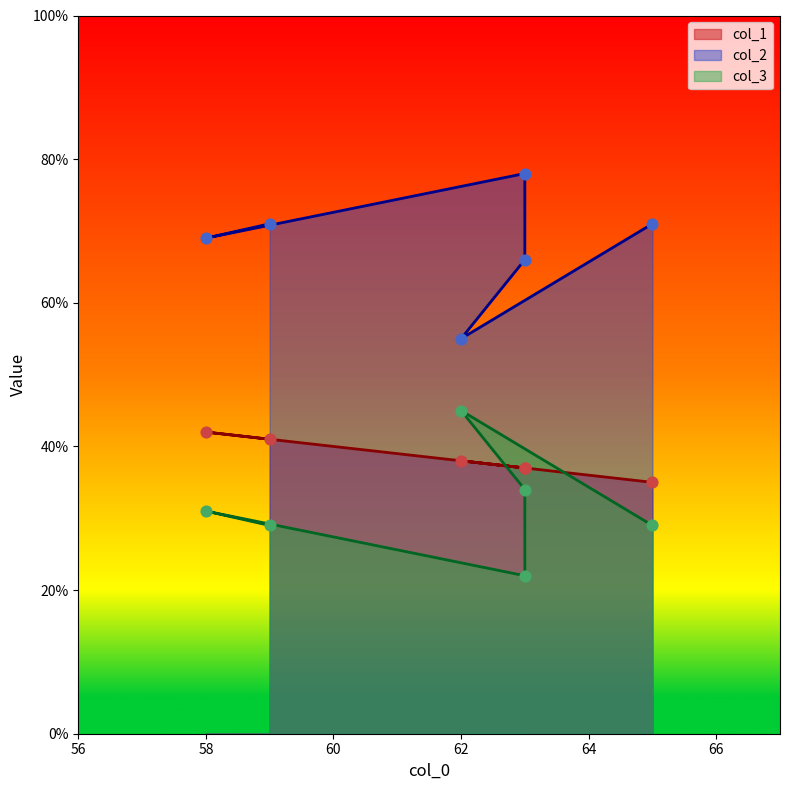

Which series has the largest Y range (max minus min)?

col_2